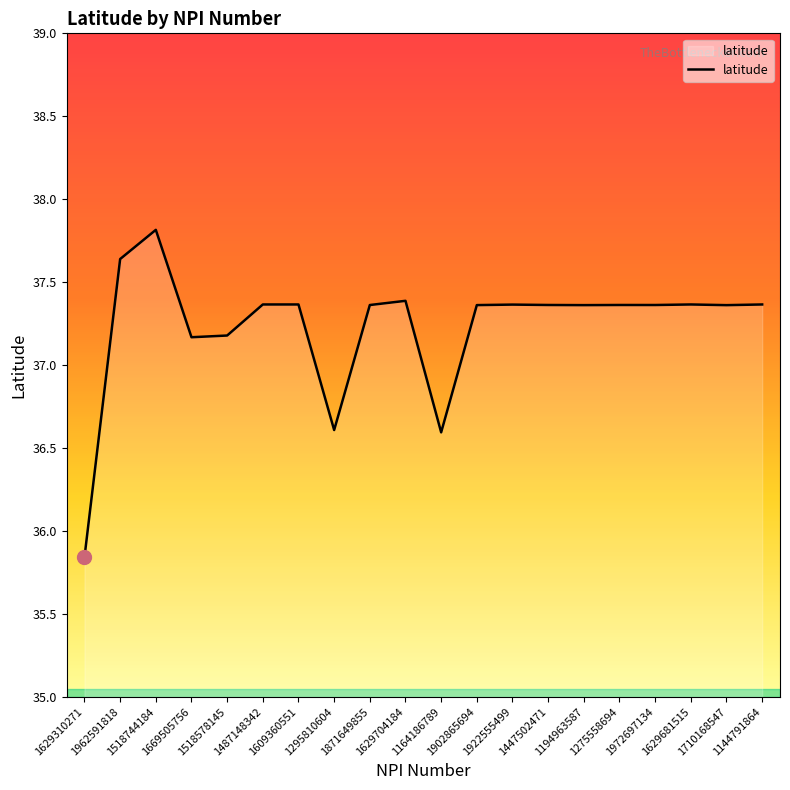

What position from the left is 1629681515?

18